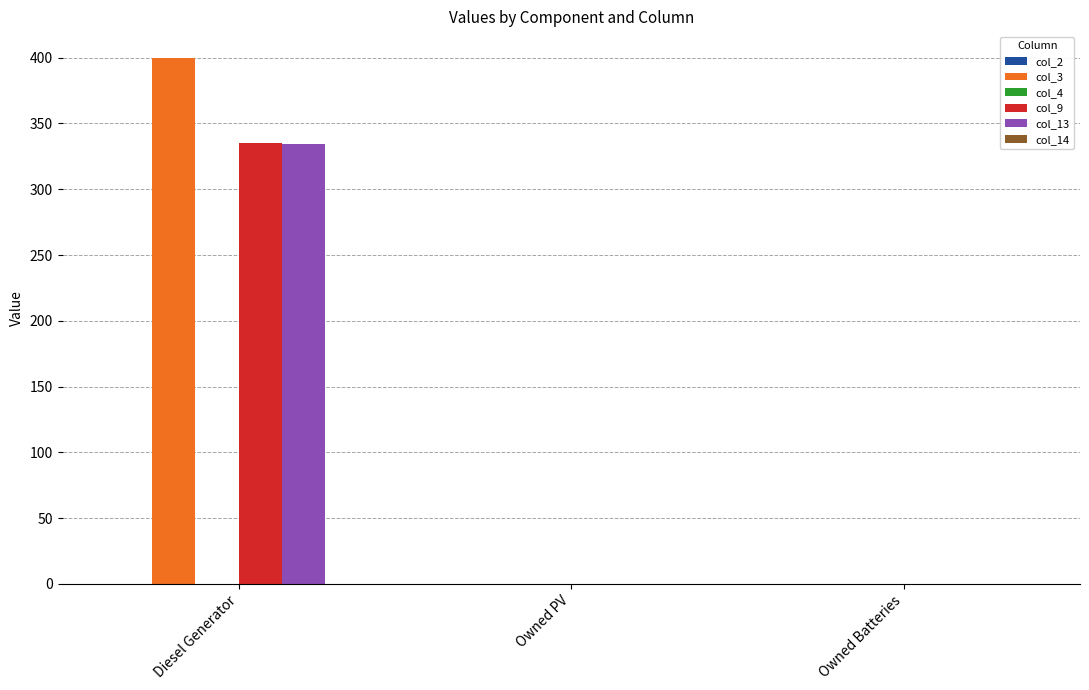

Which series has the widest spread of values?

col_3